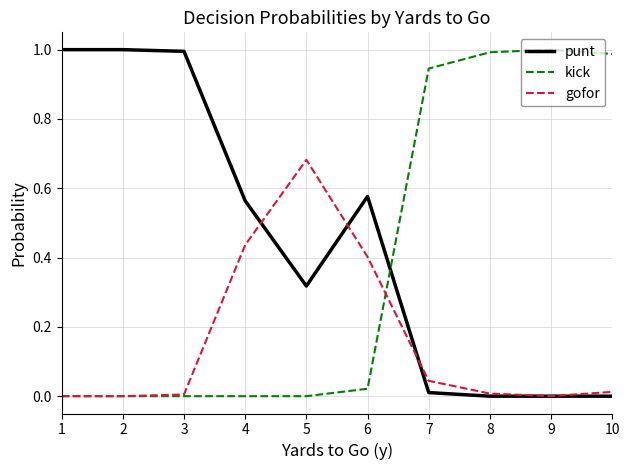

Does the chart display data point markers on the line(s)?

No